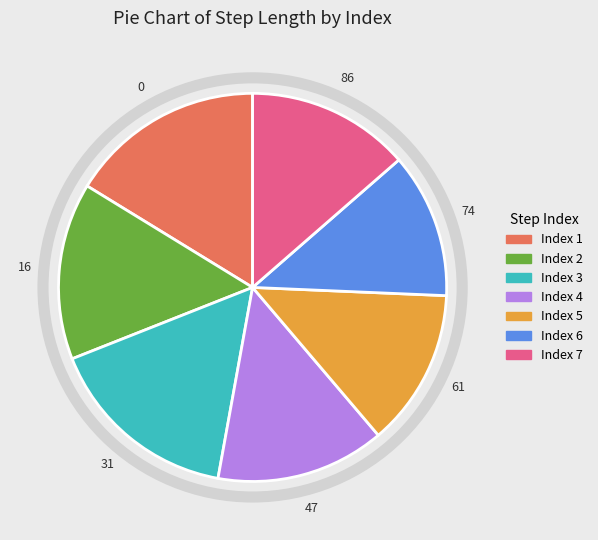

True or false: Index 6 accounts for 18% of the total.

False